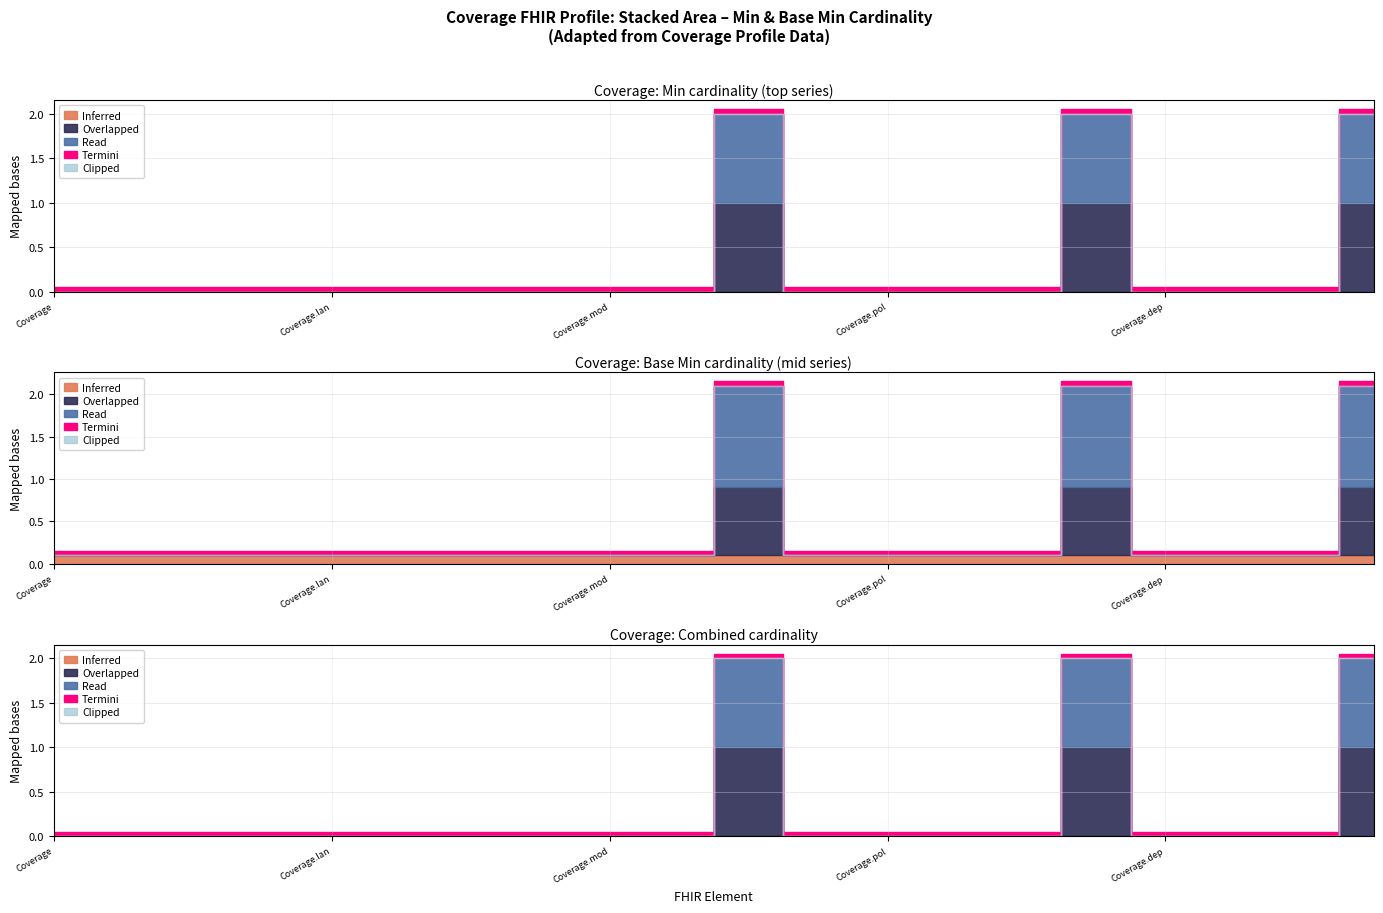

What is the total value across all series at Coverage.status?

2